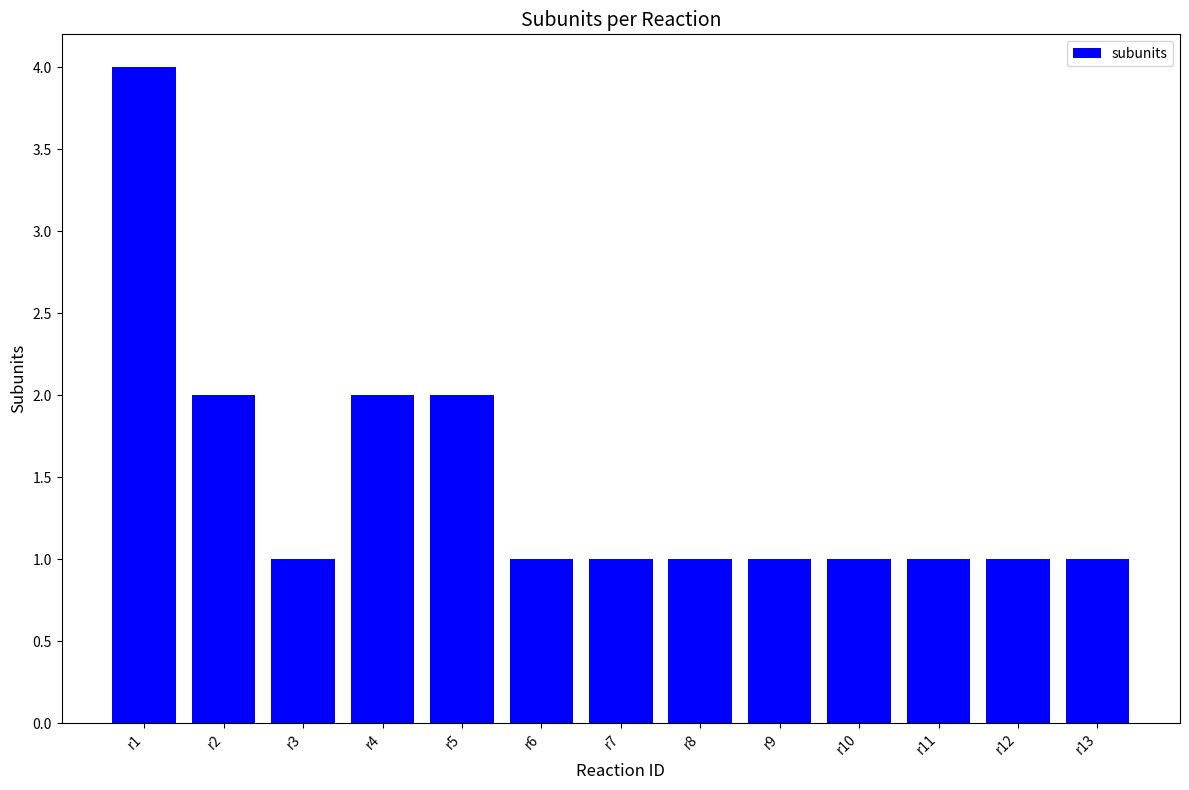

What is the ratio of the value at r9 to the value at r6?

1.0